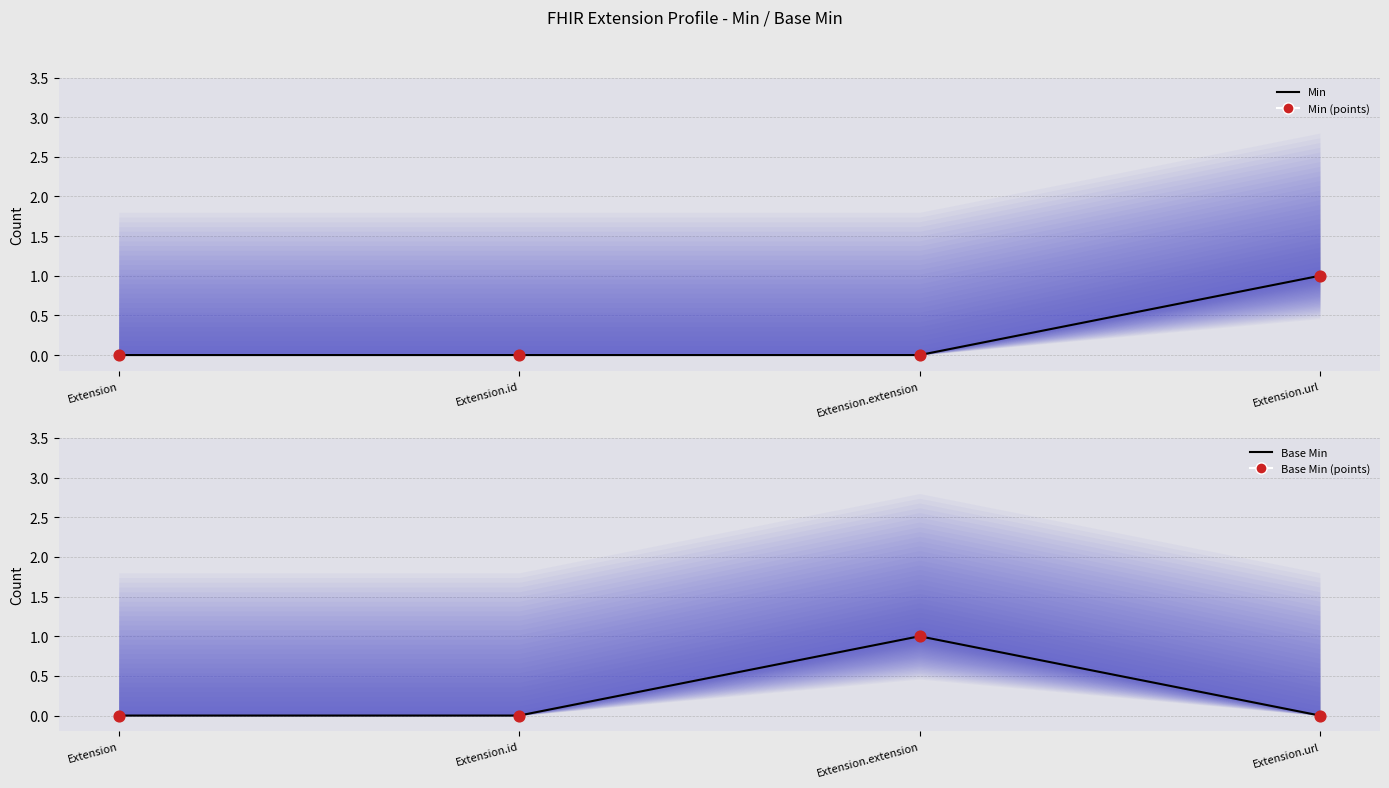

Which series contains the lowest Y value?

Min